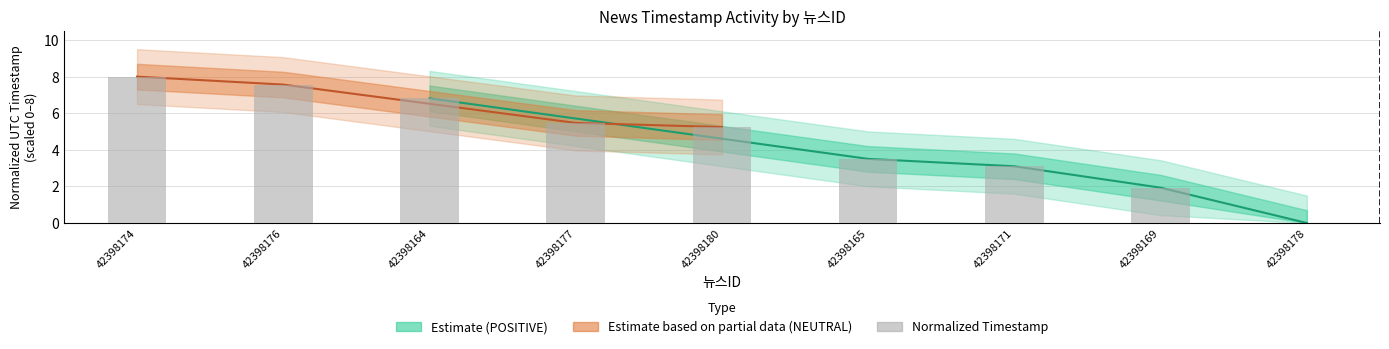

Which has a higher value, 42398178 or 42398176?

42398176